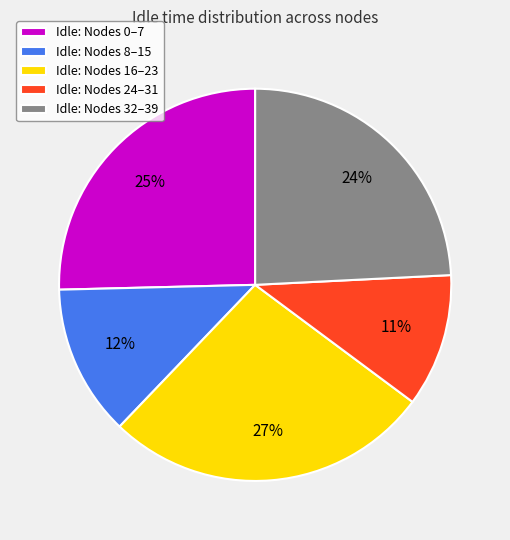

The Idle: Nodes 8–15 slice represents 26% of the pie. True or false?

False